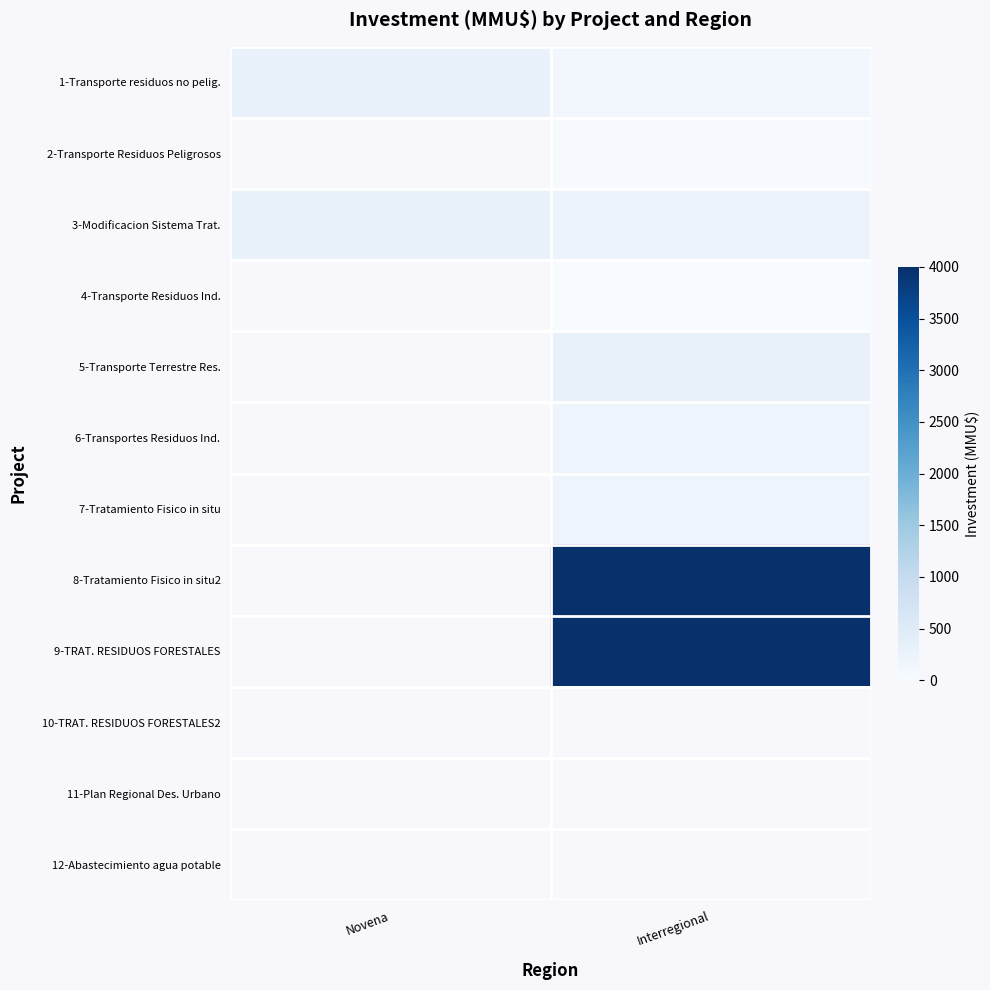

Is the value of 8-Tratamiento Fisico in situ2 at Interregional greater than the value of 4-Transporte Residuos Ind. at Interregional?

Yes